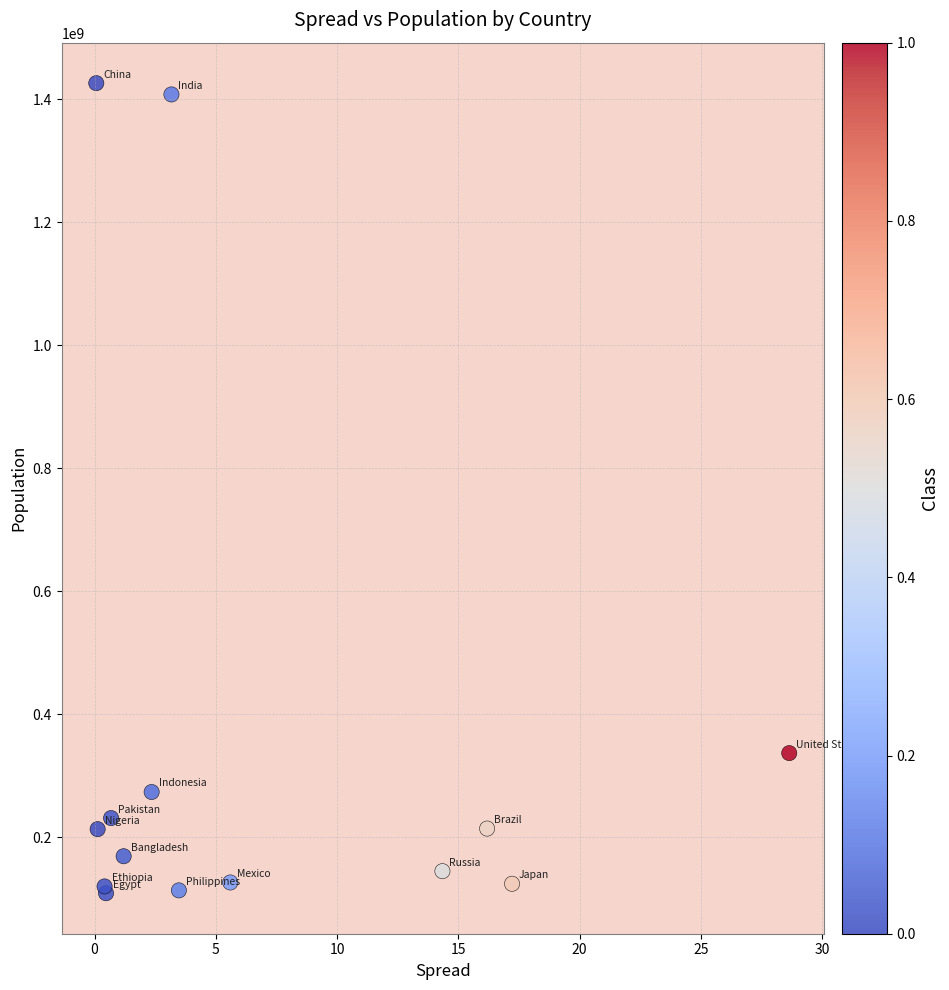

What Y value in the scatter plot is closest to 767577821?

336997624